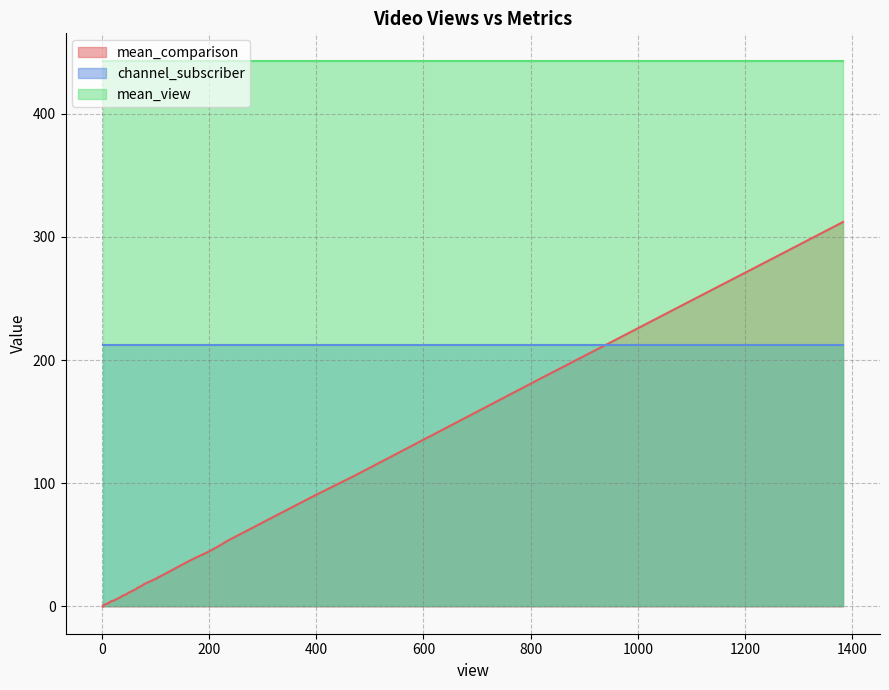

How many positive values does the mean_comparison series have?

36